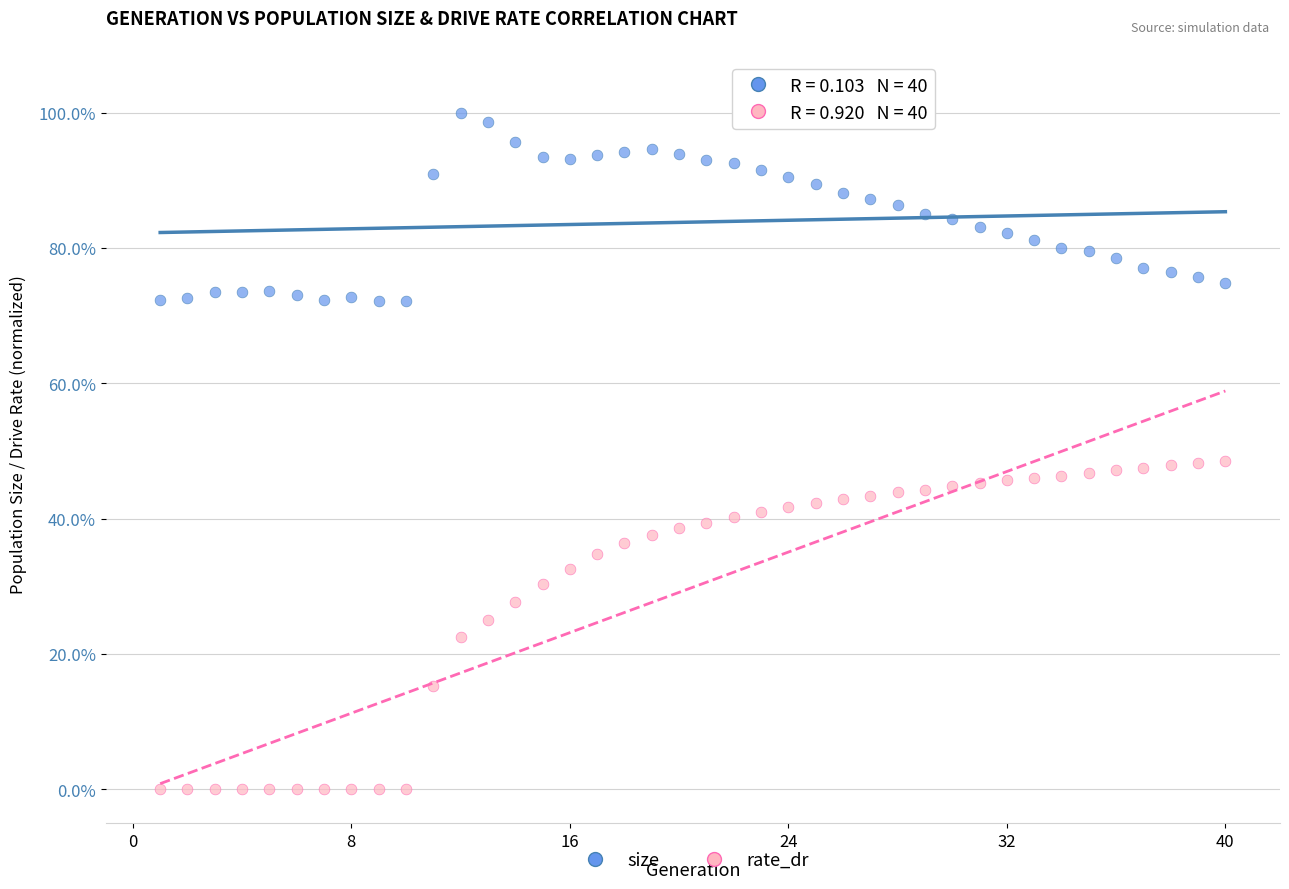

Which series contains the highest Y value?

size